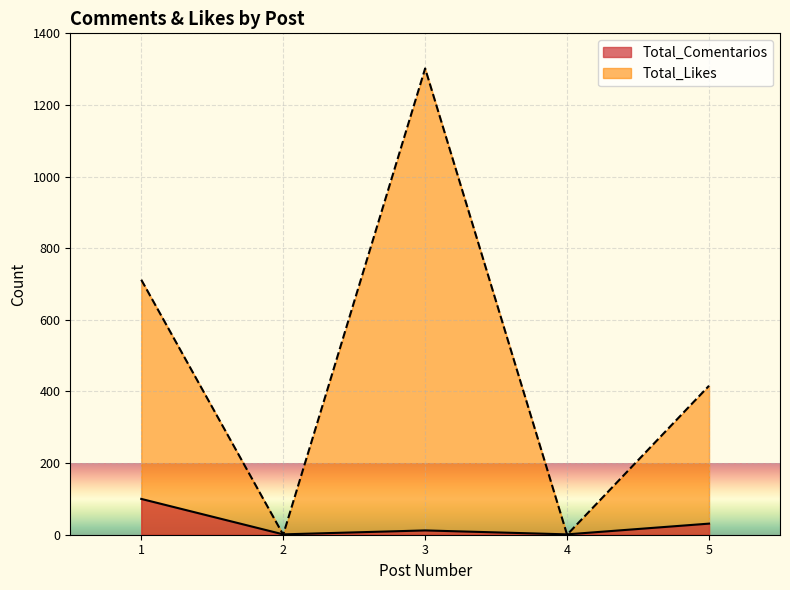

What is the approximate value of Total_Likes at 5?

416